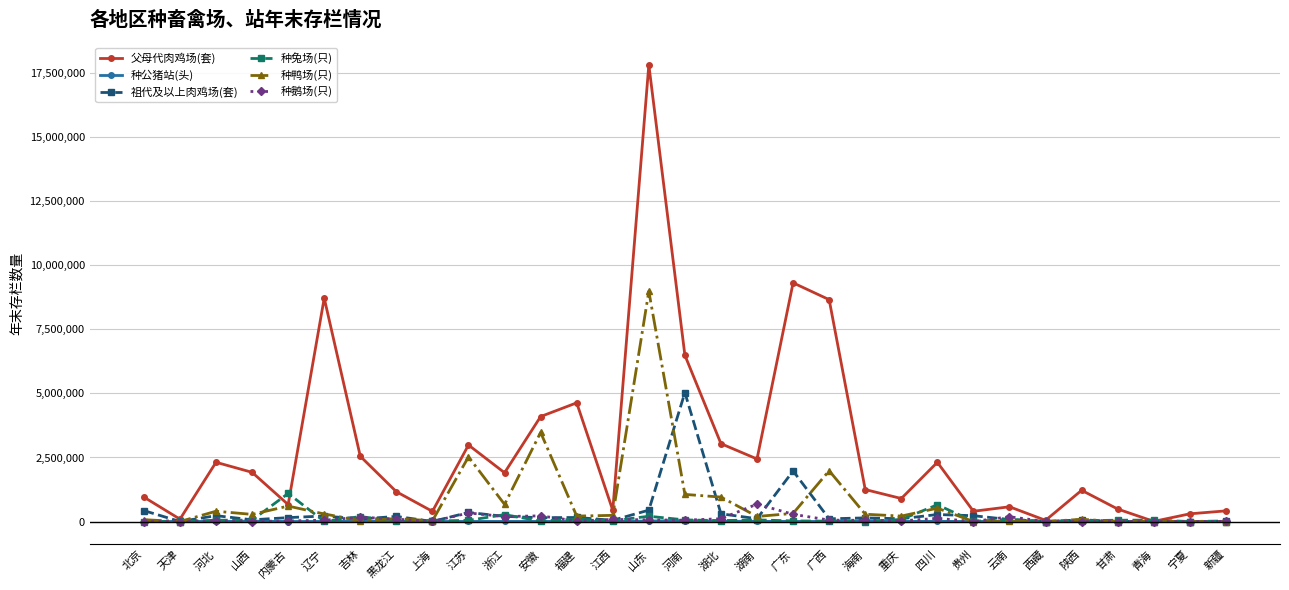

What is the maximum value for 父母代肉鸡场(套)?

17829258